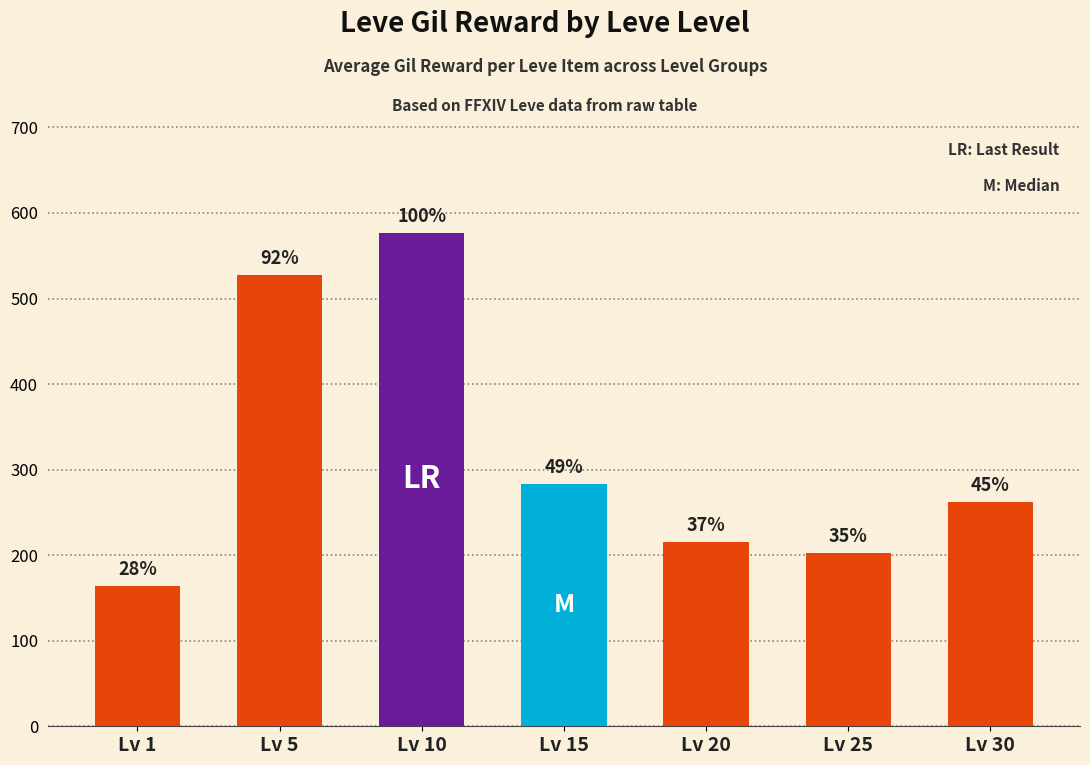

Does the chart contain any negative values?

No